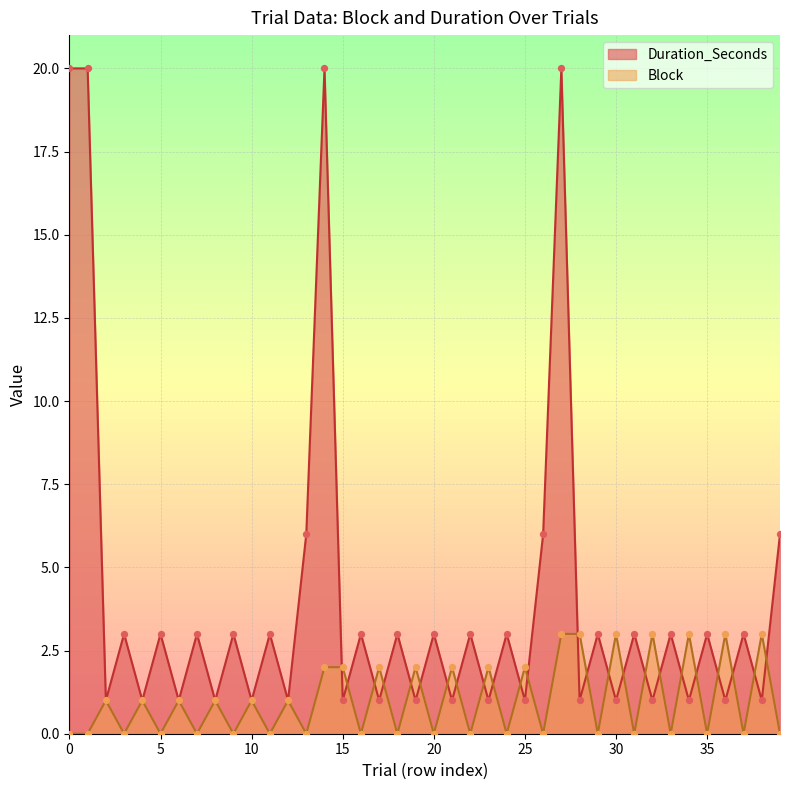

At how many categories does at least one series exceed 7?

4